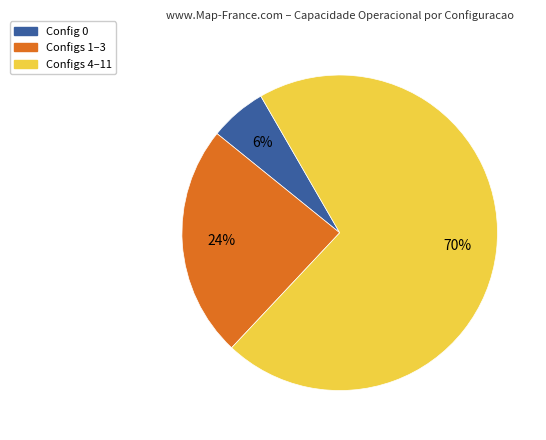

To the nearest percent, what is the average slice percentage?

33%